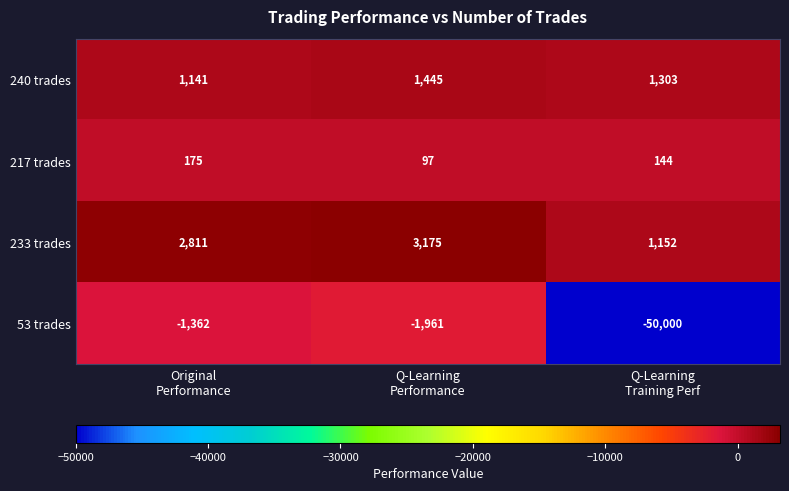

What is the average value of the 217 trades series?

139